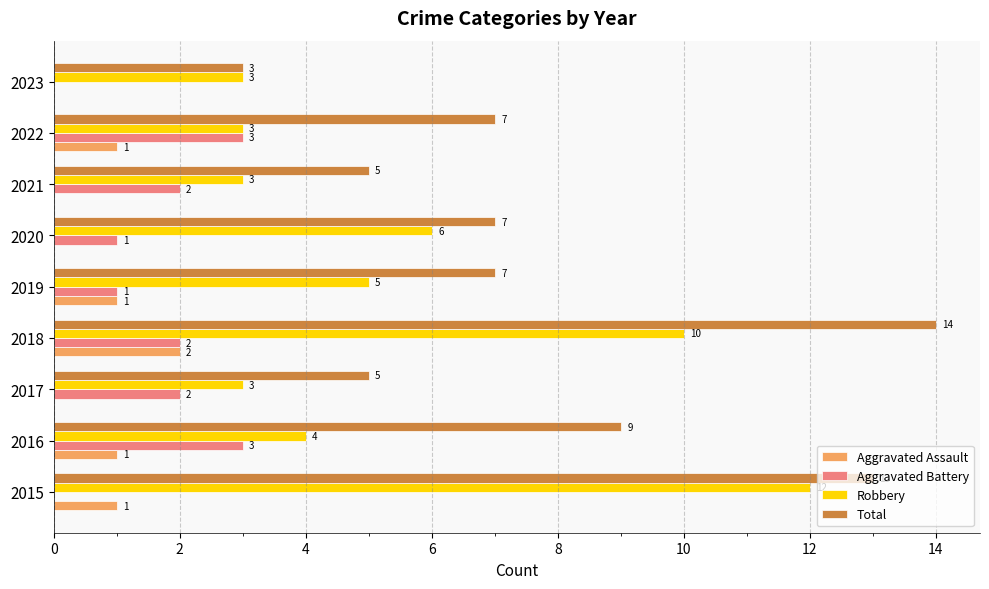

Which series has the largest total across all categories?

Total